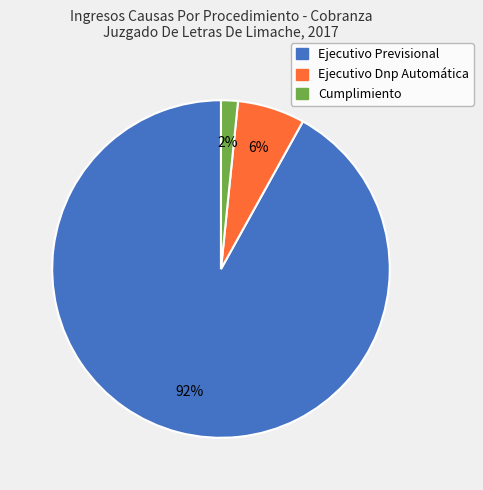

Combined, do Cumplimiento and Ejecutivo Previsional account for over 50%?

Yes